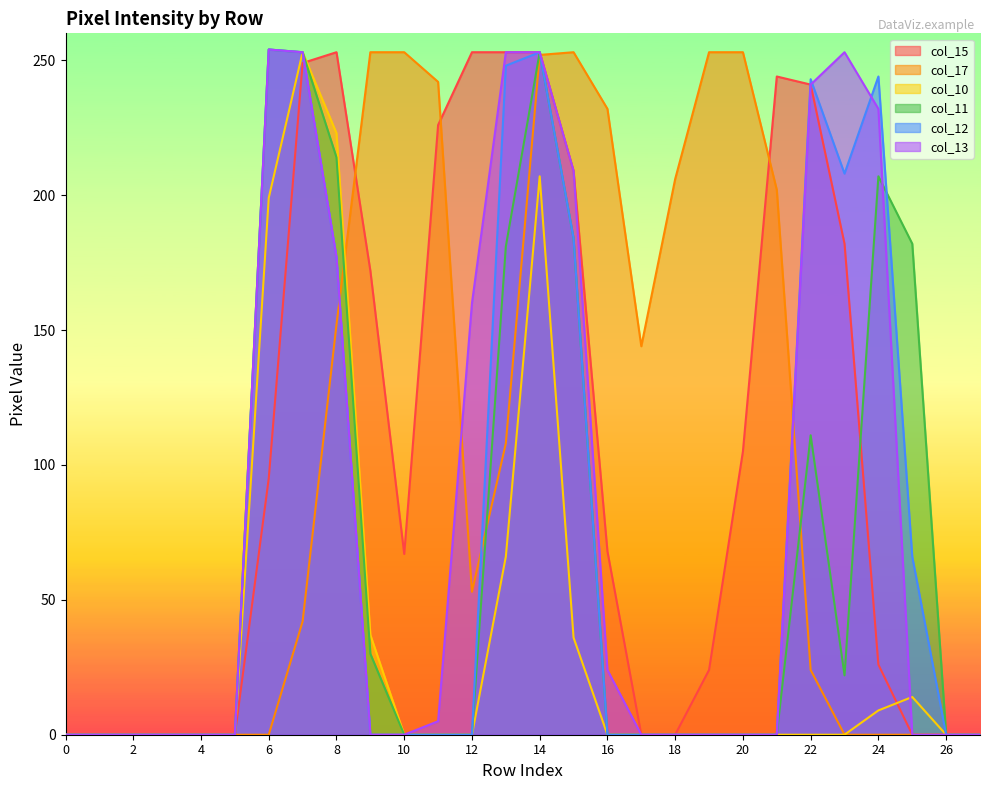

At which label is col_15 closest to 126?

20